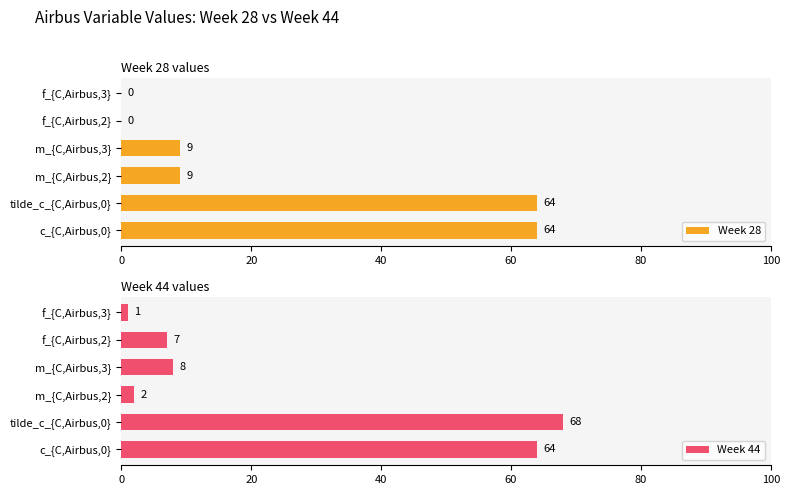

Reading right to left, extract all data points from this chart.

Week 28: 0	0	9	9	64	64
Week 44: 1	7	8	2	68	64